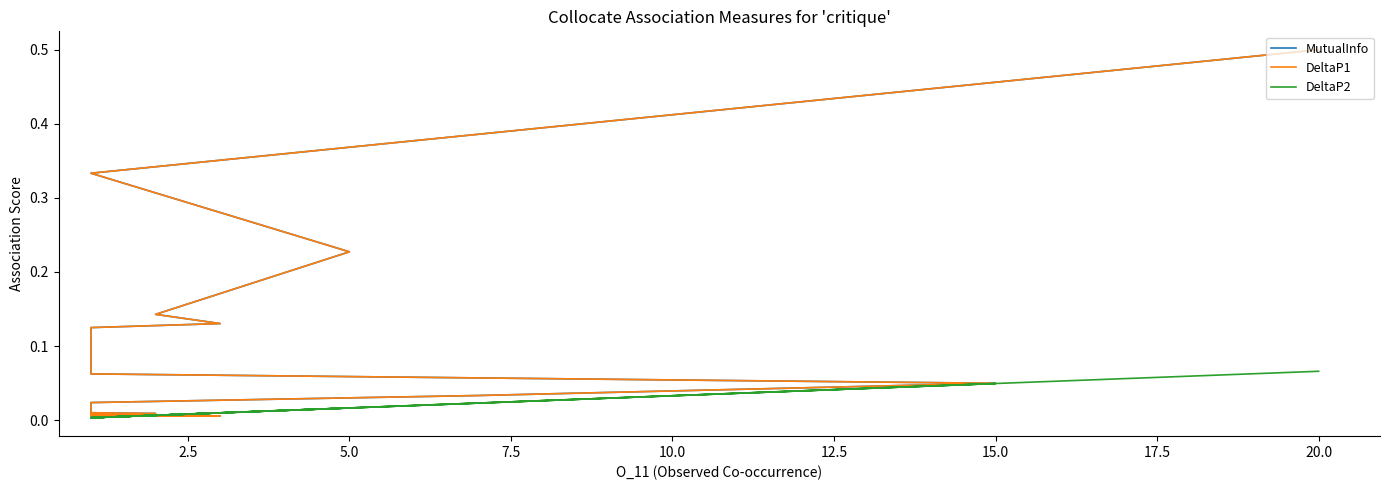

Which series has the largest range (max minus min)?

MutualInfo